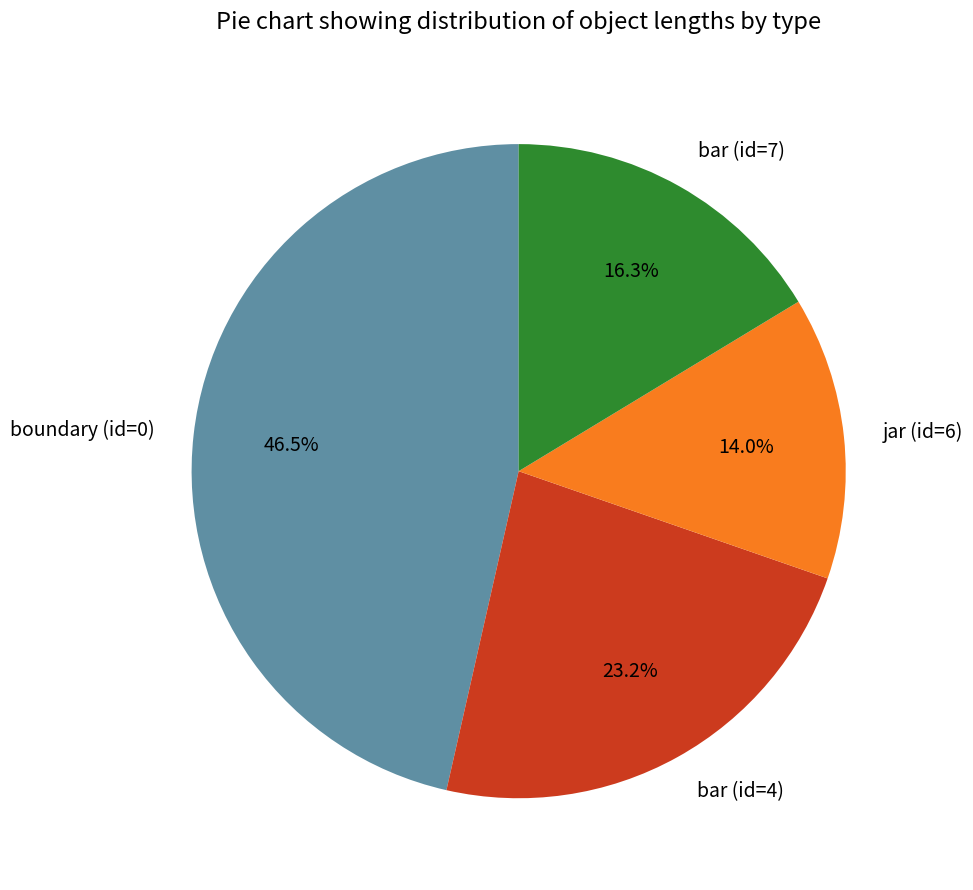

How many segments does this pie chart have?

4